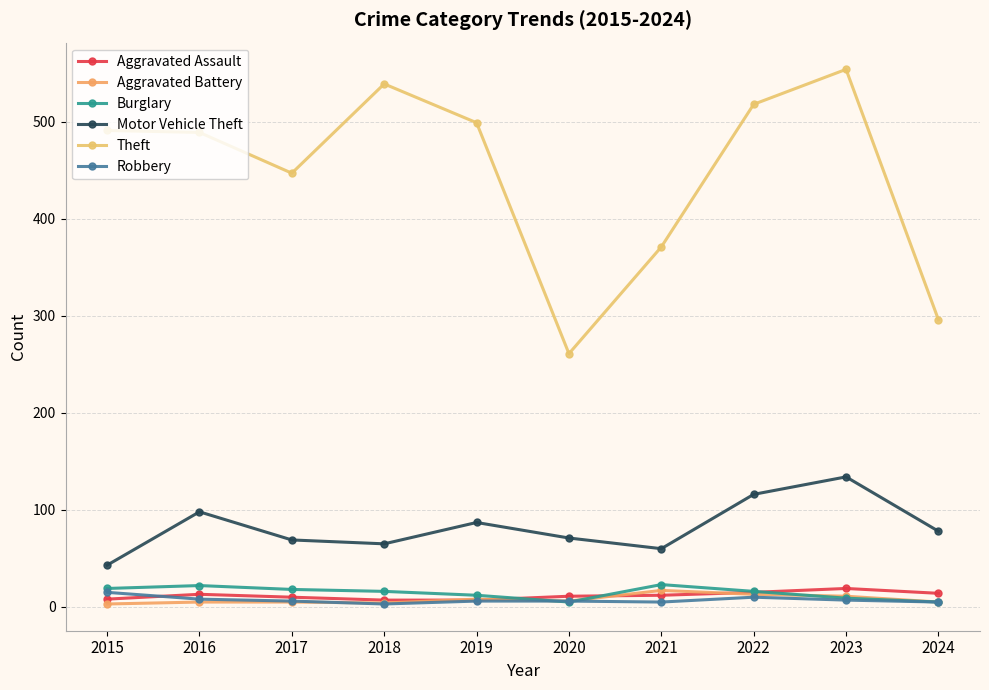

How many data points in Robbery are less than 6?

3